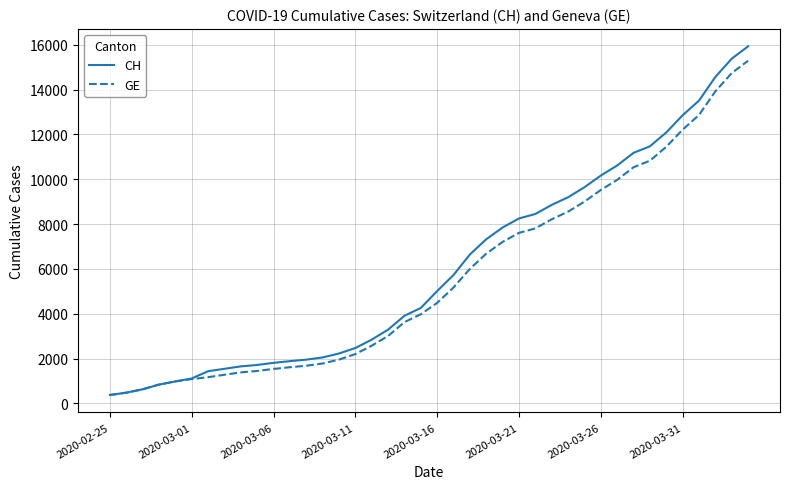

What is the maximum value shown in the chart?

15926